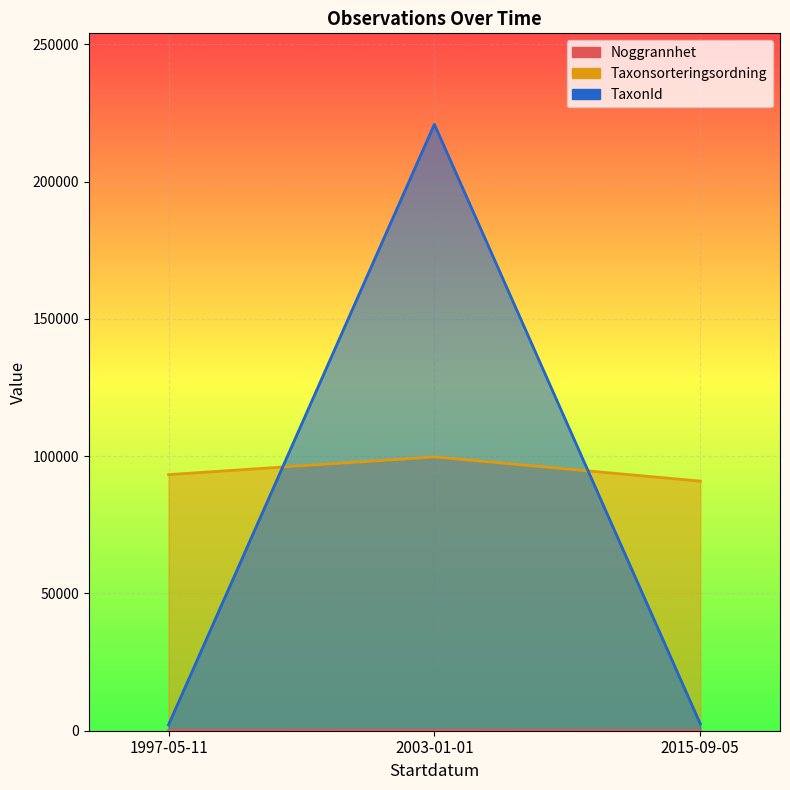

Which has a higher value, 1997-05-11 or 2015-09-05?

1997-05-11